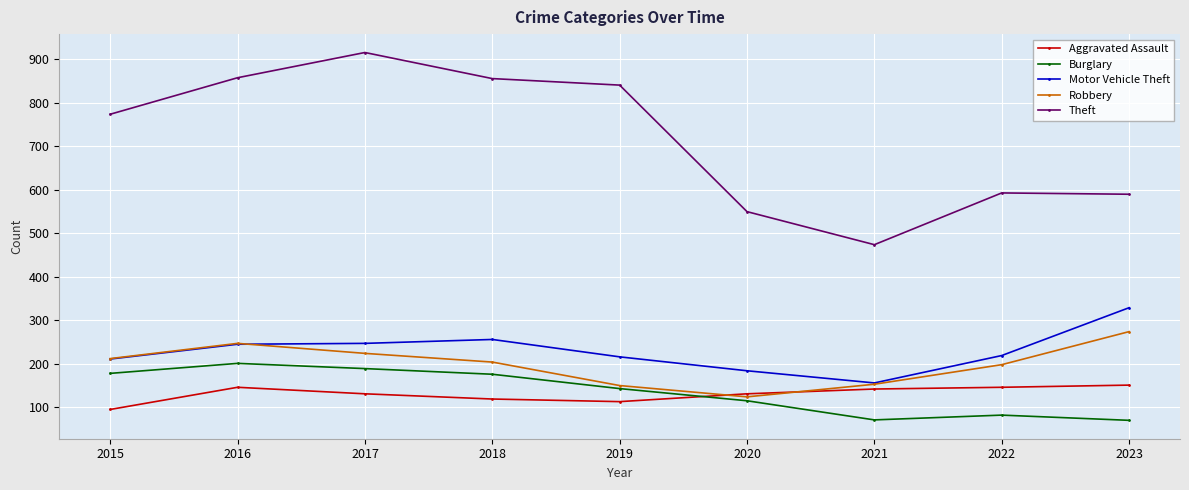

How many data points in Burglary are less than 143?

4